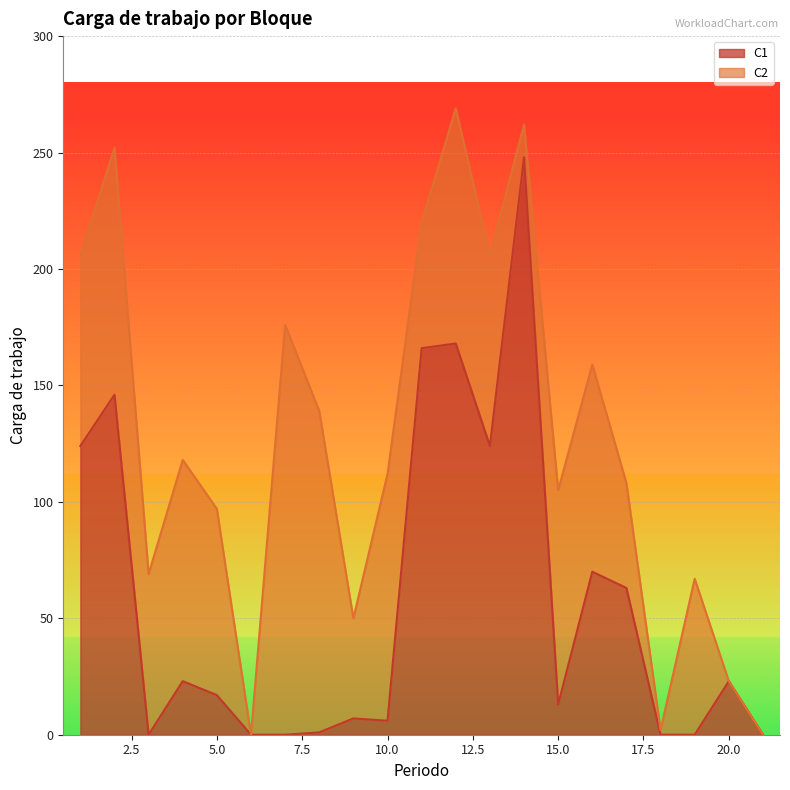

What is the total value across all series at 20.0?

23